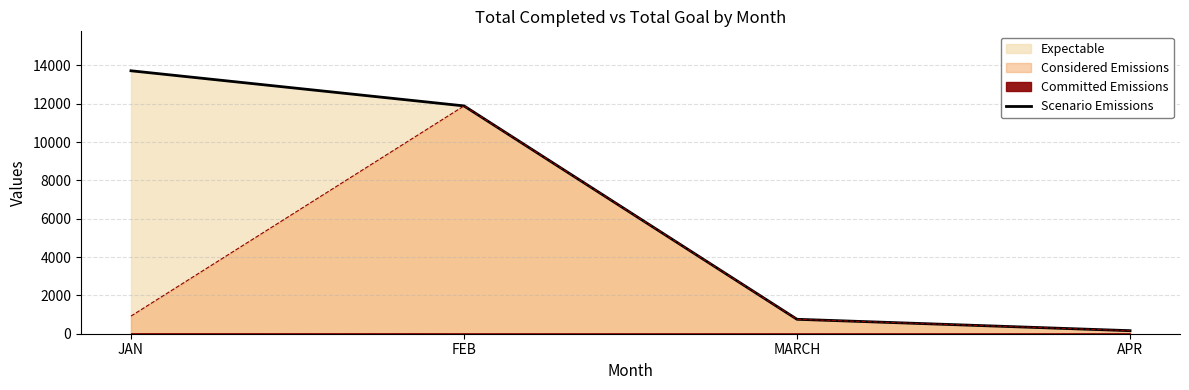

What is the label of the 4th point from the right?

JAN